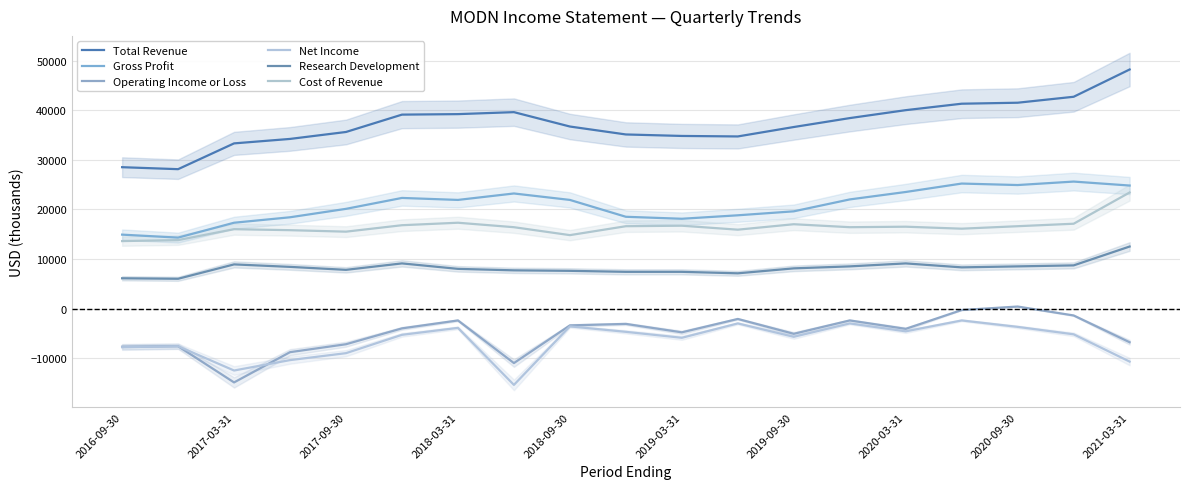

Is this an area chart (filled region under the line)?

No